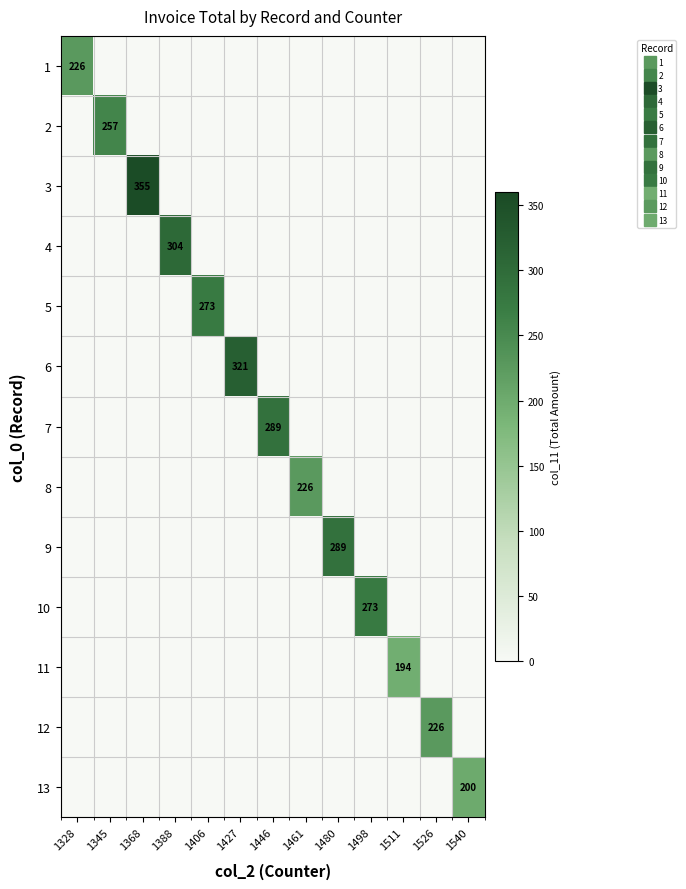

Between 1388 and 1511, which is larger?

1388